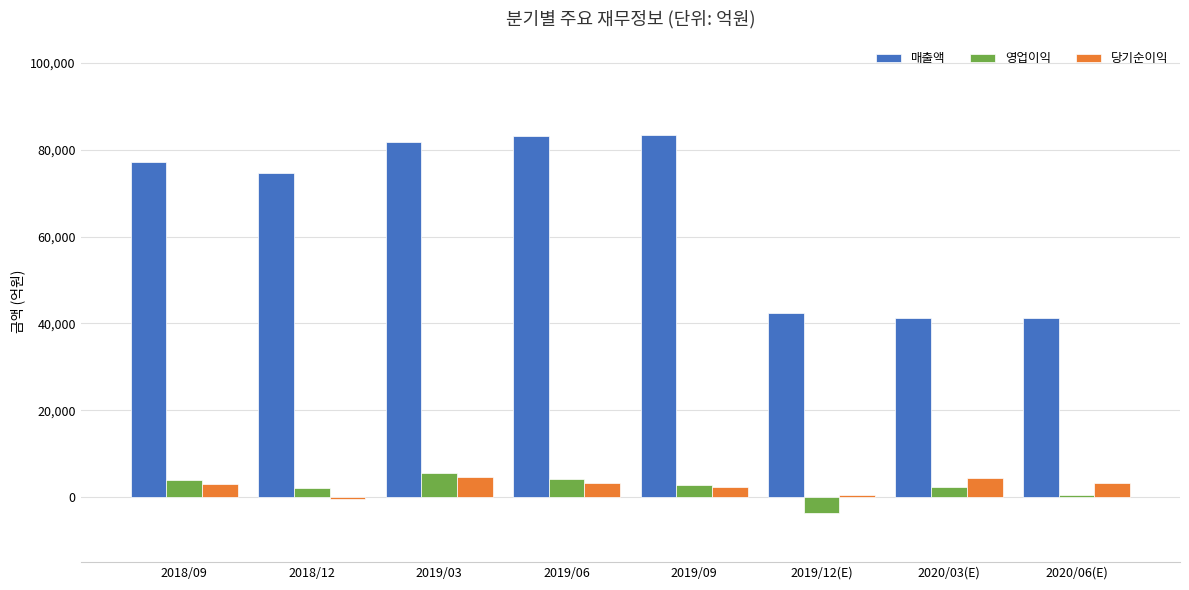

Is the value of 매출액 at 2019/03 greater than the value of 영업이익 at 2018/09?

Yes